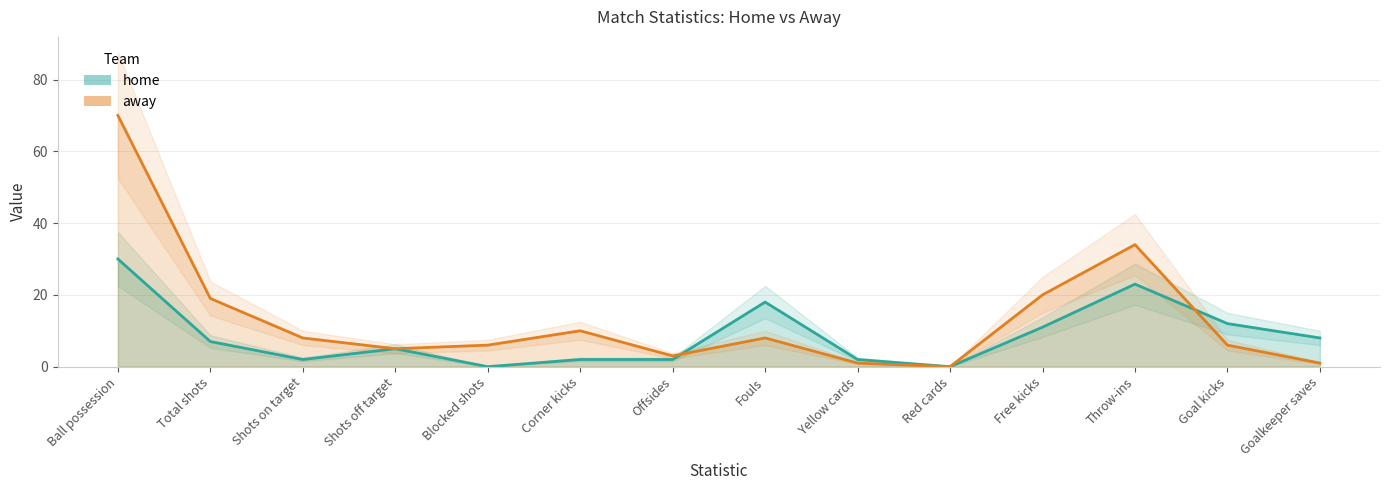

Which label corresponds to the largest value in the chart?

Ball possession